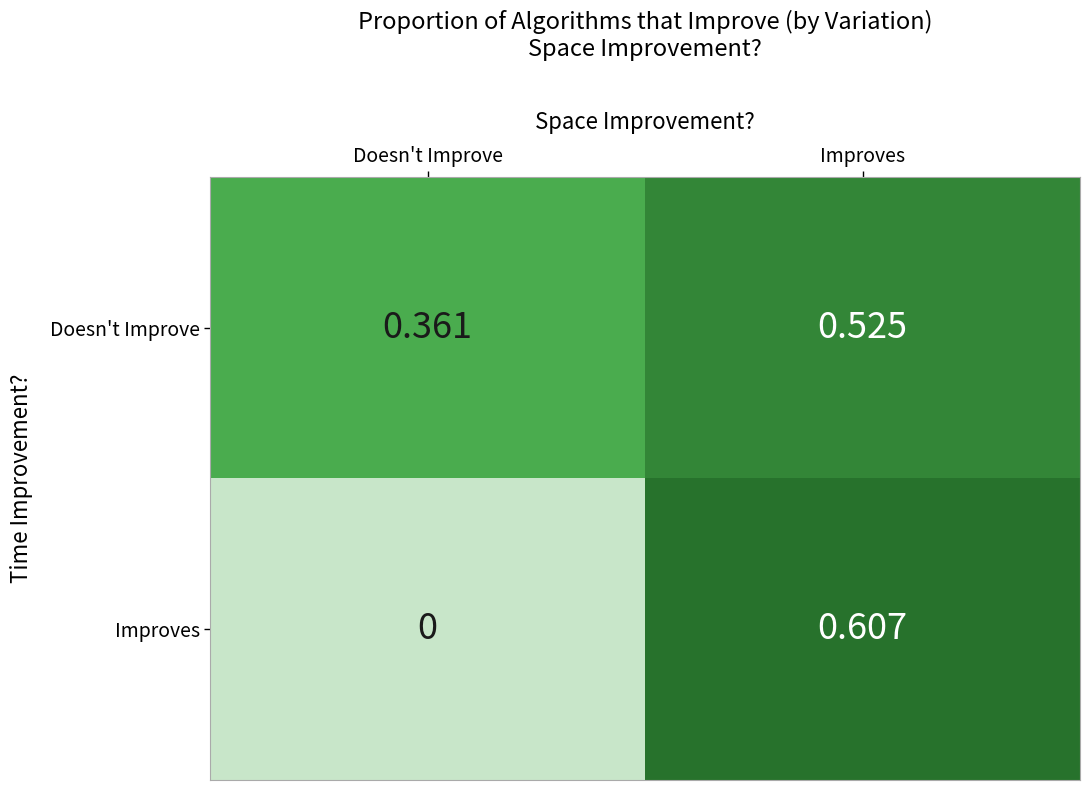

Where is Improves nearest to the value 0?

Doesn't Improve